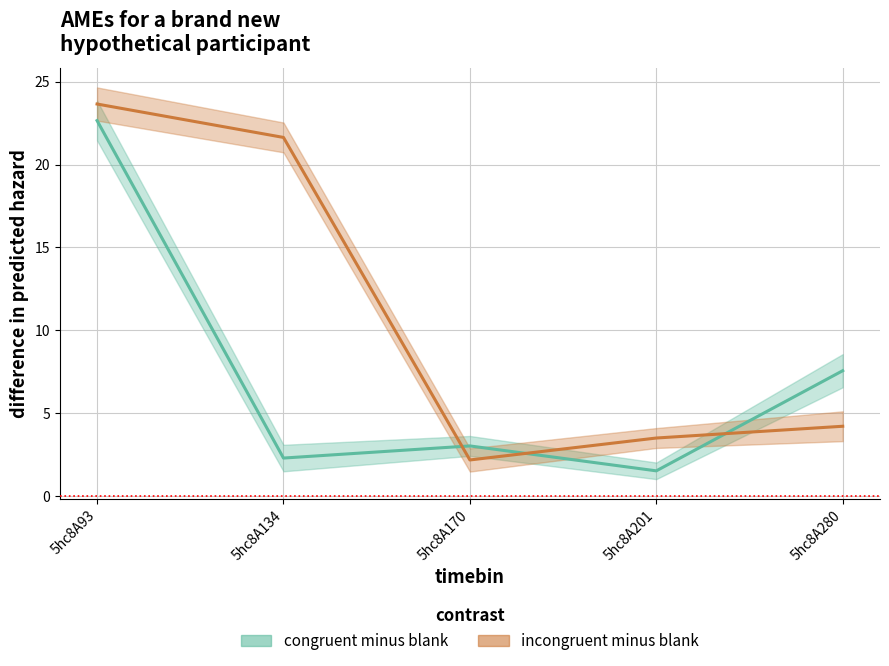

List the labels in order of congruent minus blank value, smallest first.

5hc8A201, 5hc8A134, 5hc8A170, 5hc8A280, 5hc8A93